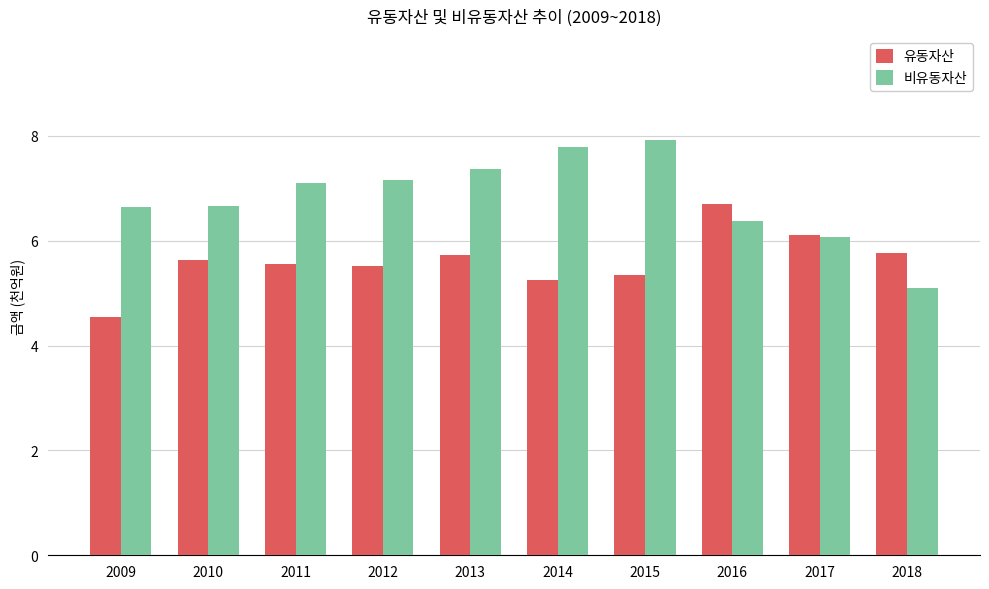

Rank the series at 2011 from lowest to highest value.

유동자산, 비유동자산